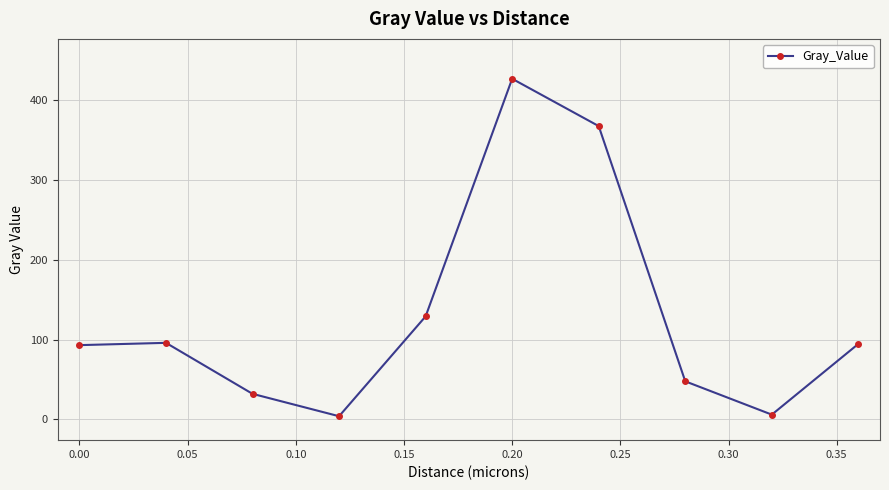

What is the greatest value displayed?

427.1